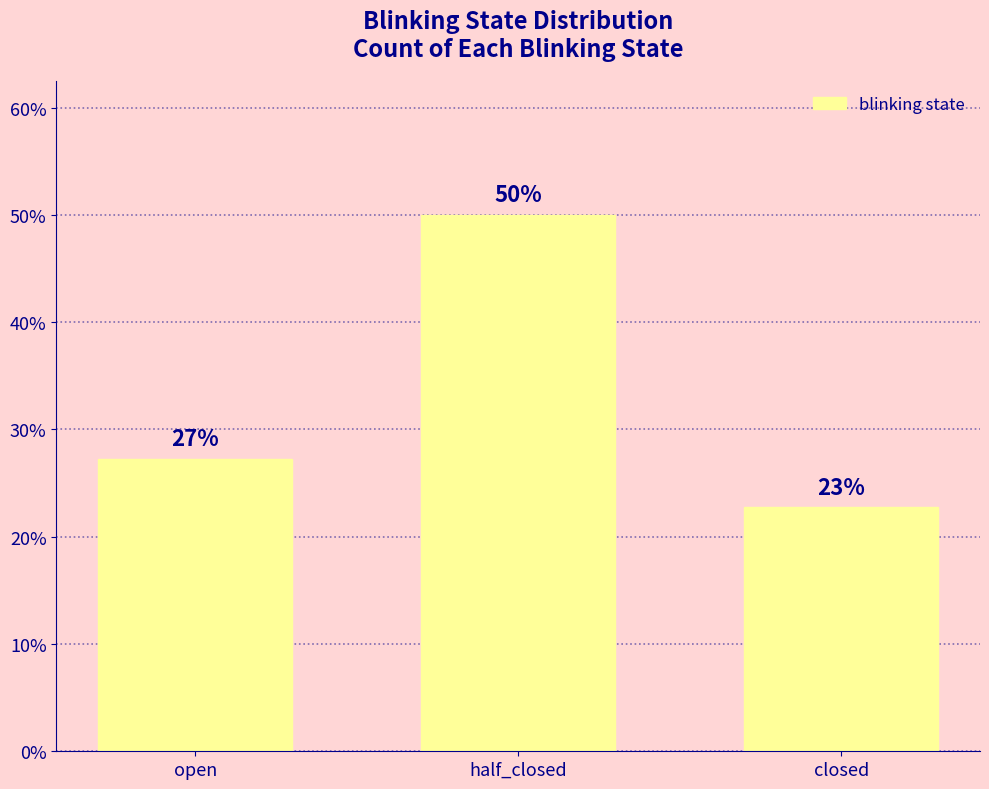

How many bars are there in total?

3